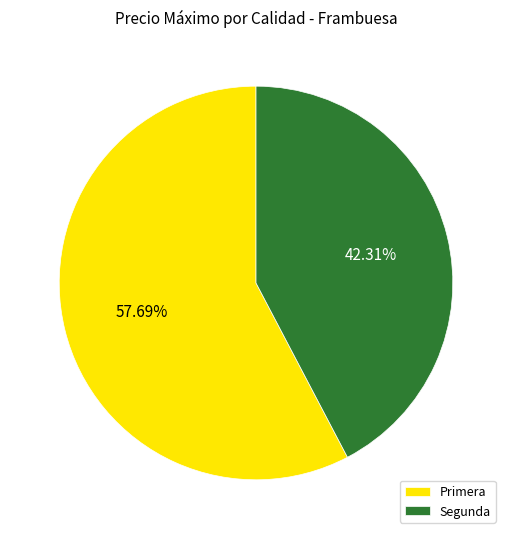

How many segments does this pie chart have?

2